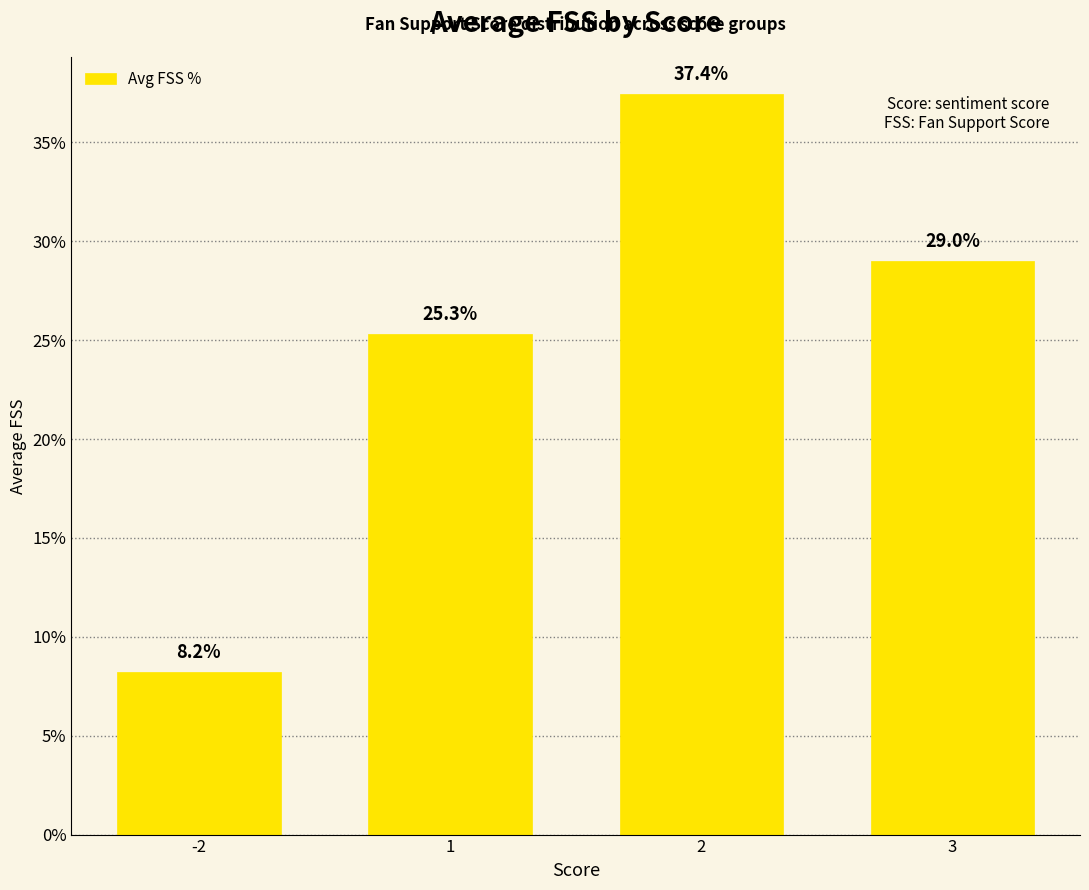

Which has a higher value, -2 or 1?

1